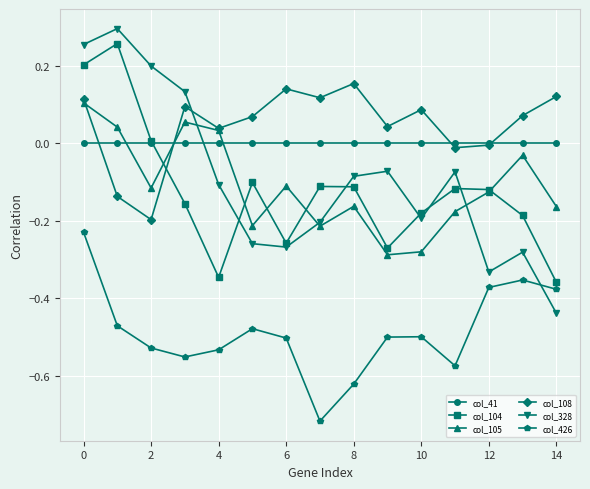

In col_105, how many points are higher than both neighbors (excluding endpoints)?

4